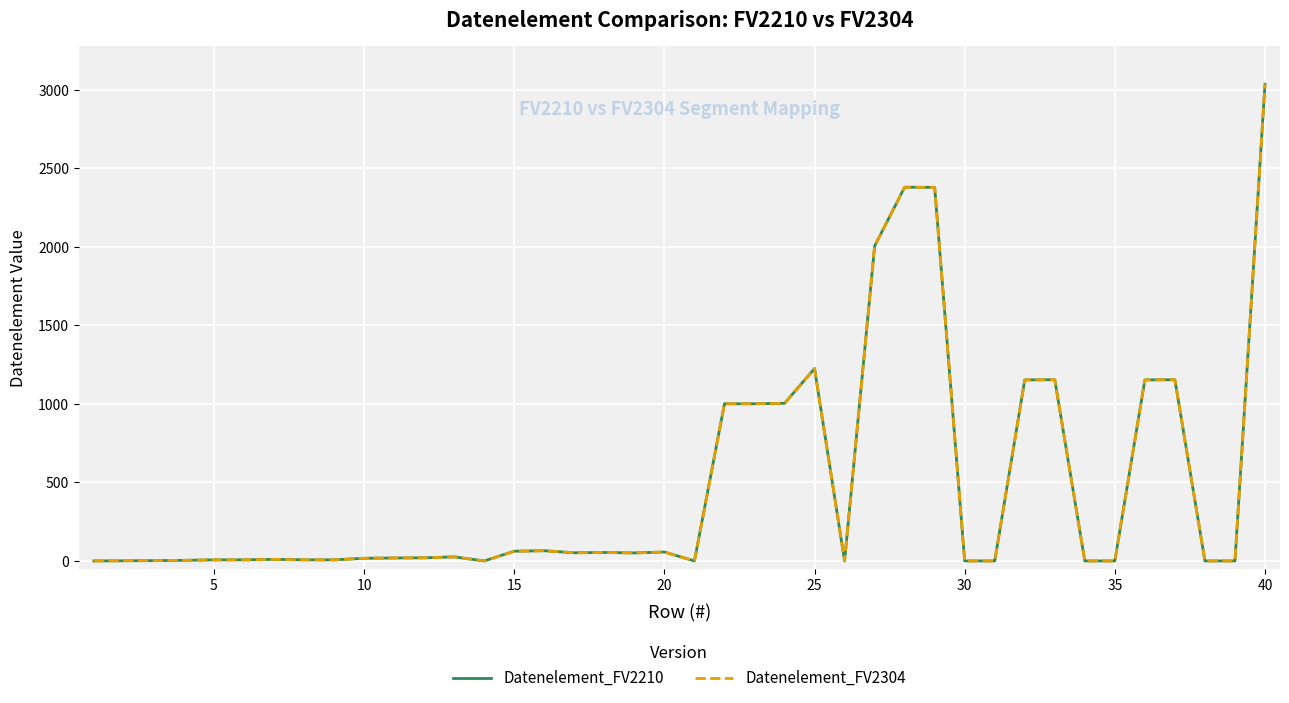

Does the chart have visible grid lines?

Yes